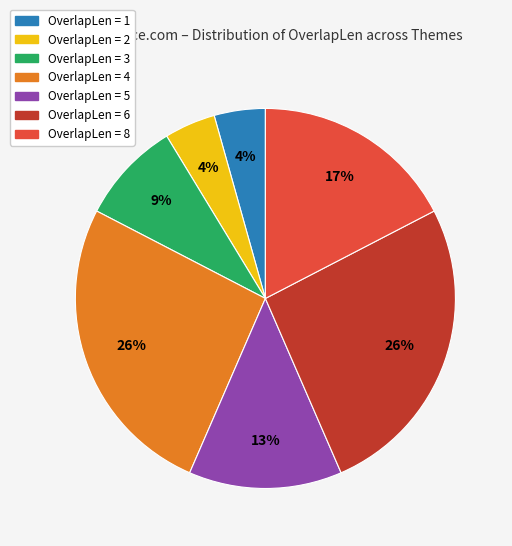

Is there a majority slice in this chart?

No